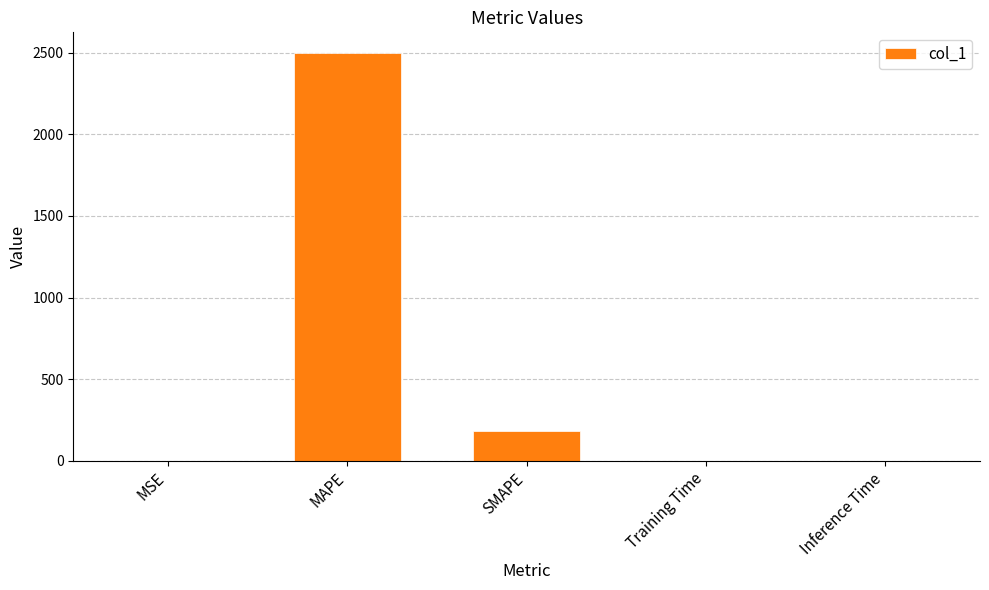

At which label is the value closest to 1249?

SMAPE